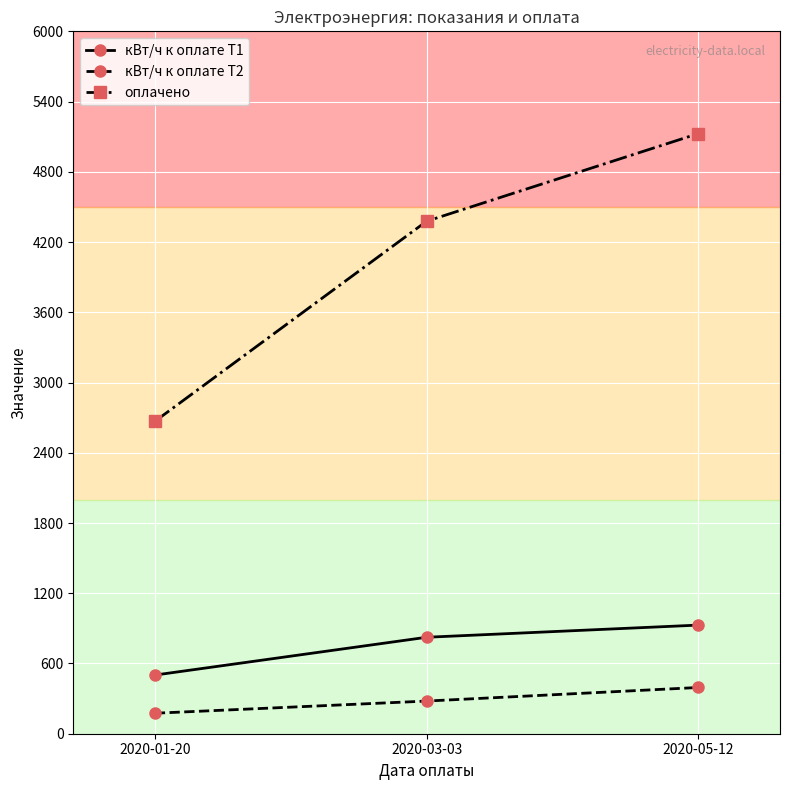

Which category has the highest value across all series?

2020-05-12